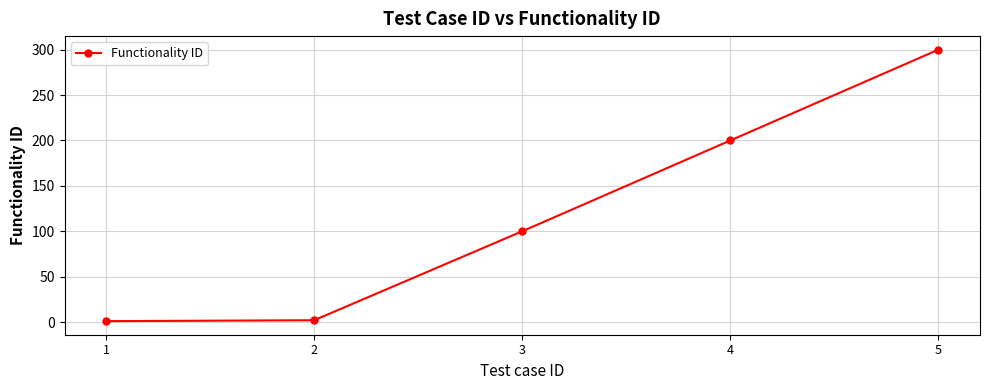

The value at 5 is 147. True or false?

False